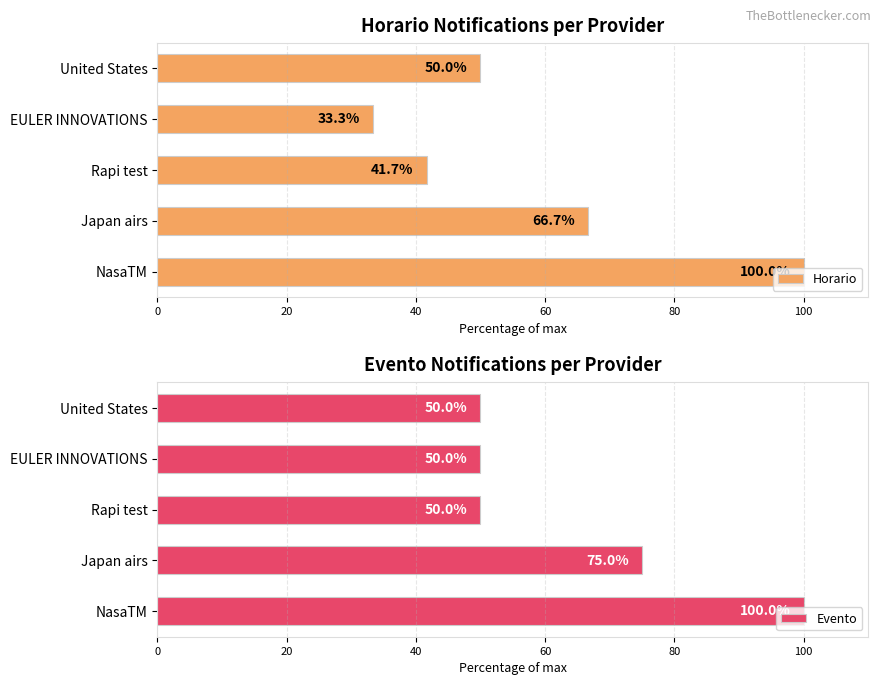

The Horario series shows 100.0 at NasaTM. True or false?

True